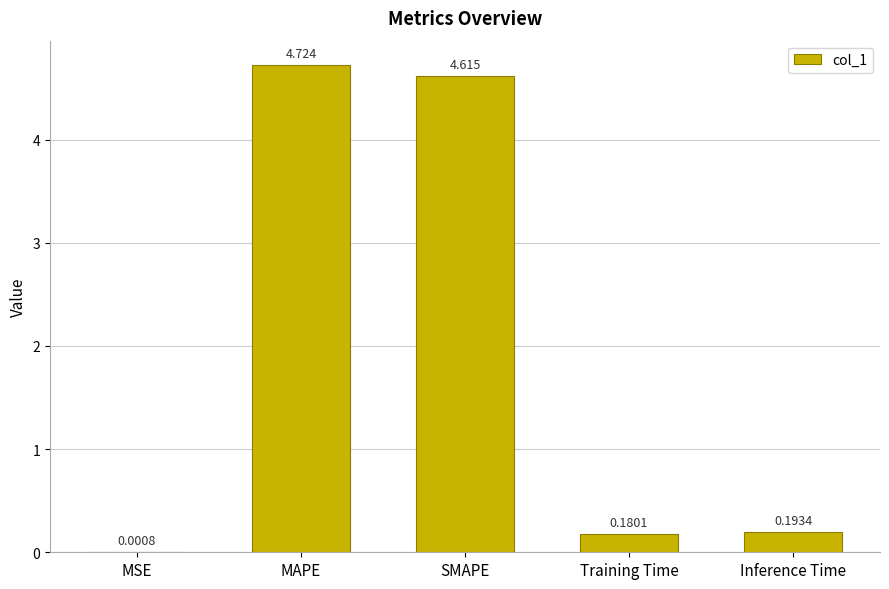

What is the change in value from MSE to SMAPE?

+4.6